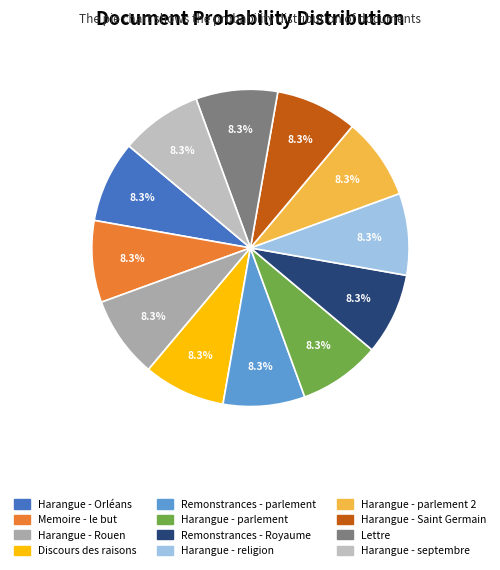

How many segments does this pie chart have?

12